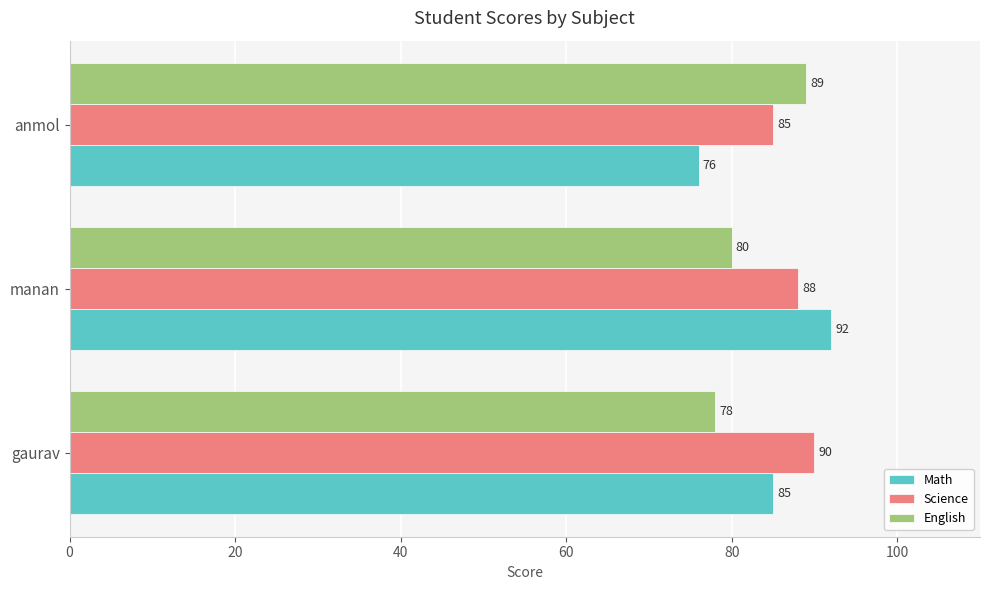

At which category is the sum across all series the highest?

manan